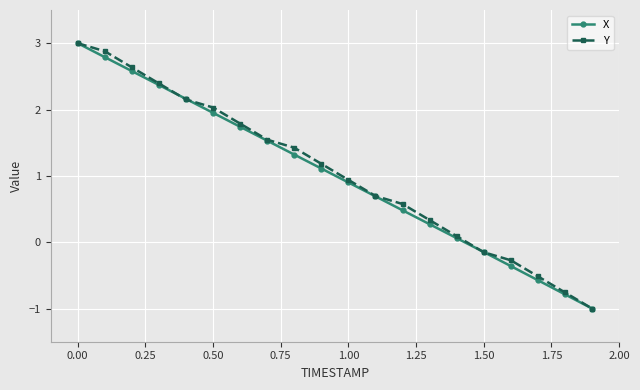

What is the minimum value for X?

-1.0